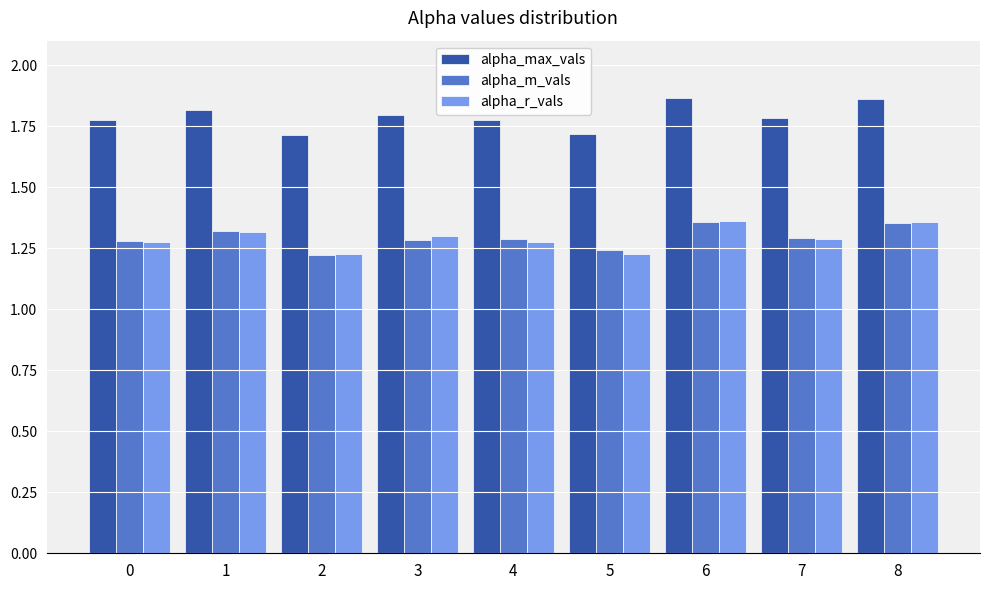

Which series has the largest range (max minus min)?

alpha_max_vals